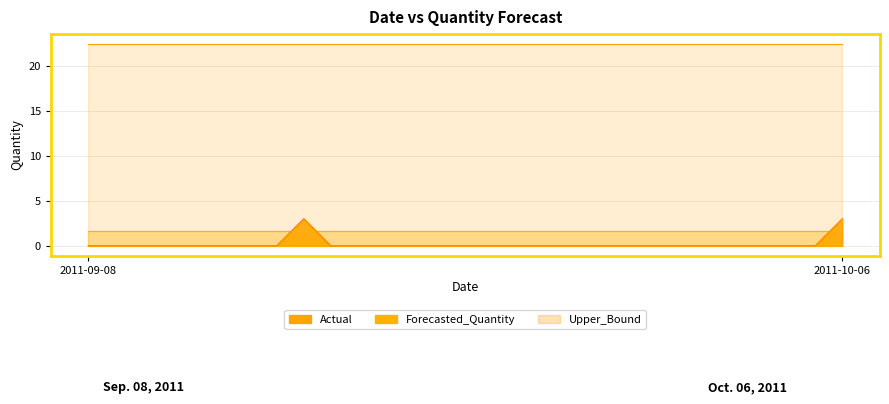

Between 2011-09-13 and 2011-10-04, which is larger?

2011-09-13